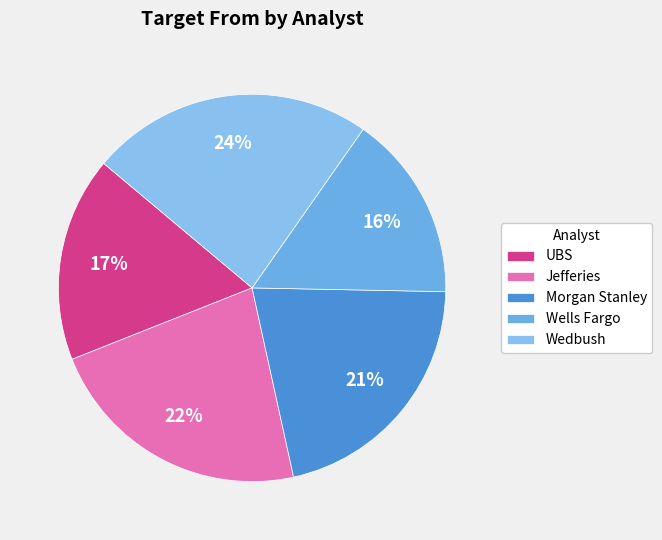

Which category has the smallest portion of the pie?

Wells Fargo